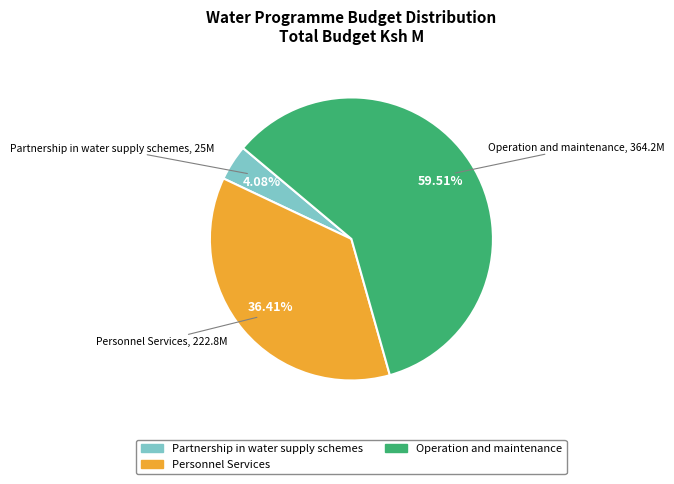

Between Personnel Services and Operation and maintenance, which is larger?

Operation and maintenance